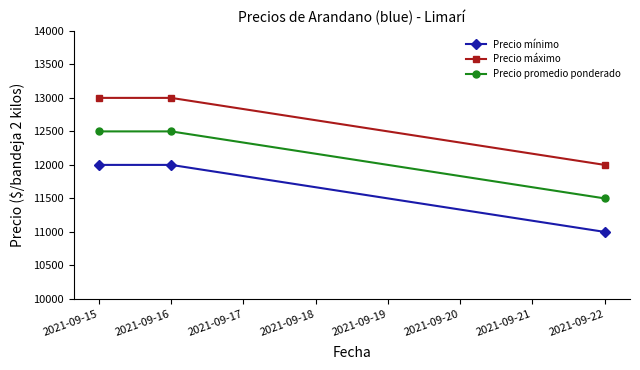

Is this an area chart (filled region under the line)?

No